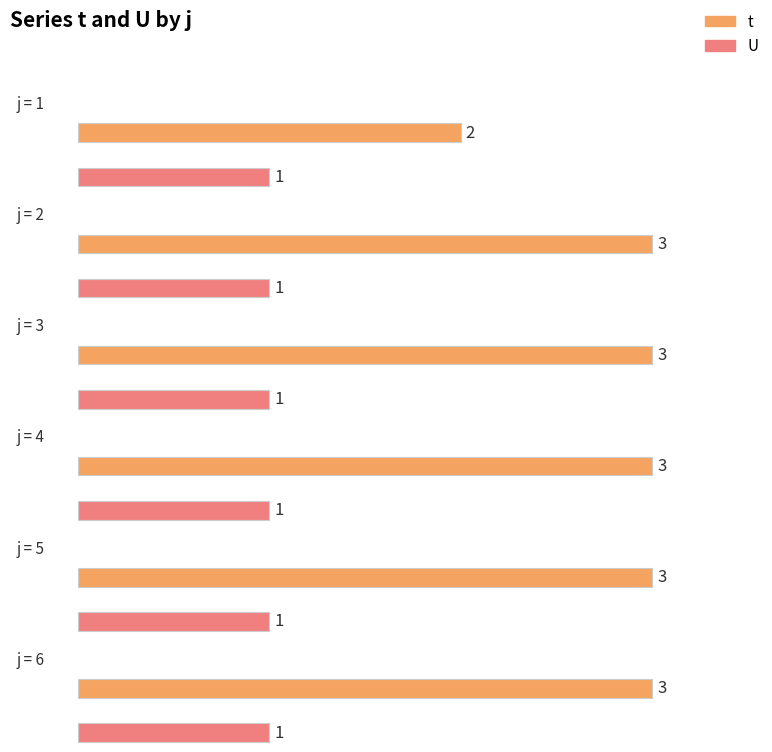

What is the value of the t bar at the 2nd from the left?

3